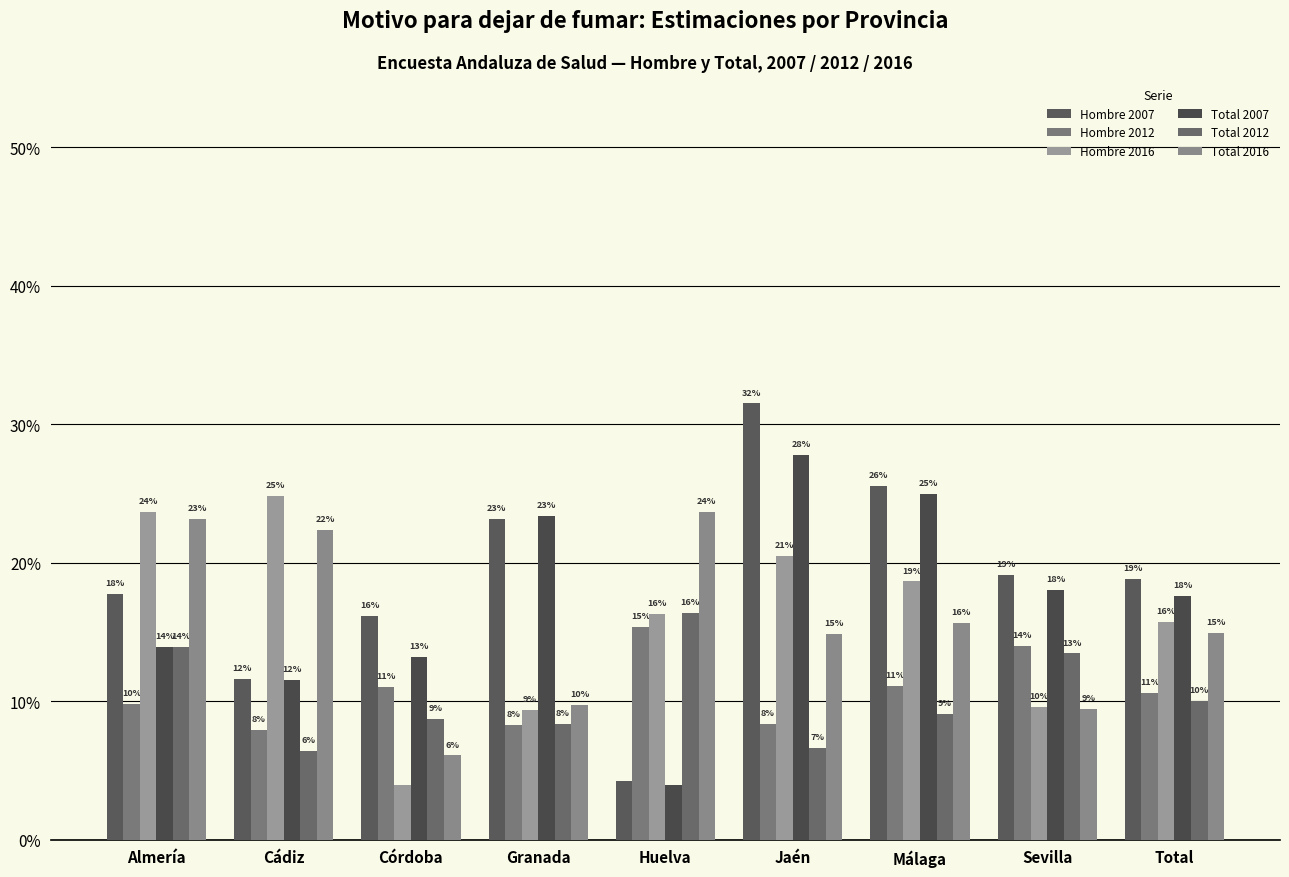

What are all the series names shown in the legend?

Hombre 2007, Hombre 2012, Hombre 2016, Total 2007, Total 2012, Total 2016